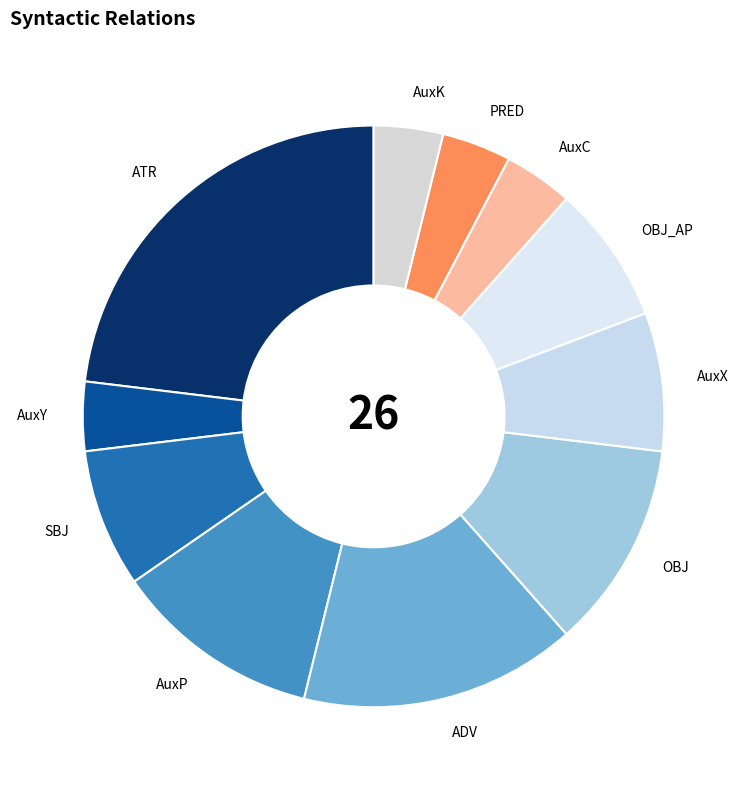

Which slice is the largest?

ATR